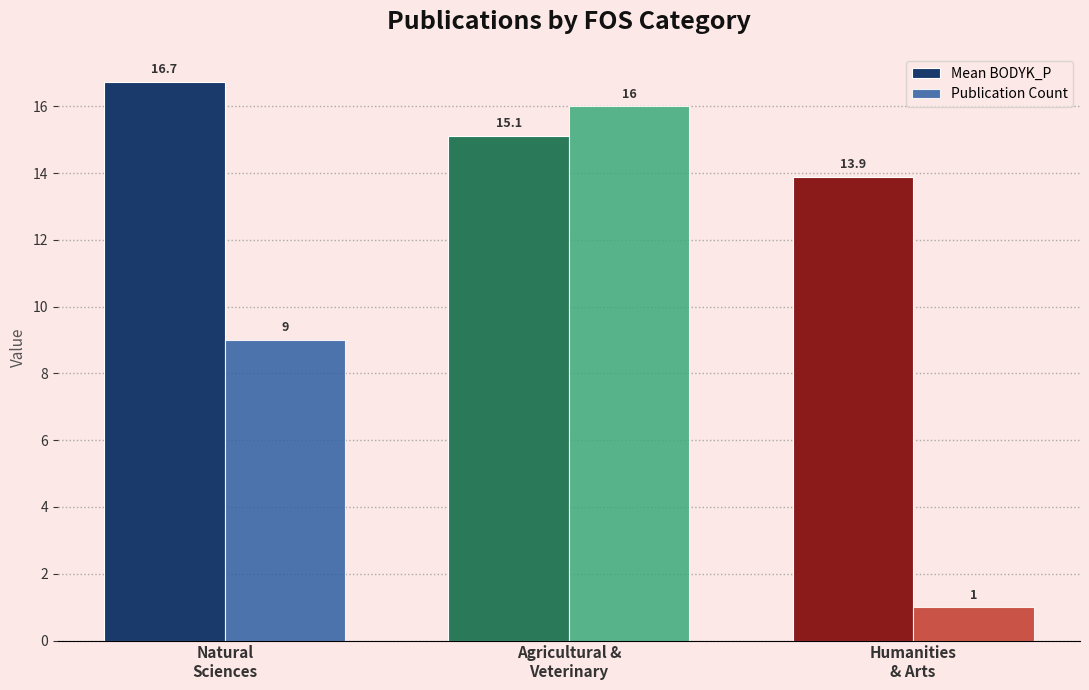

Reading left to right, transcribe all the data shown in this chart.

Mean BODYK_P: Natural
Sciences=16.7	Agricultural &
Veterinary=15.1	Humanities
& Arts=13.9
Publication Count: Natural
Sciences=9.0	Agricultural &
Veterinary=16.0	Humanities
& Arts=1.0